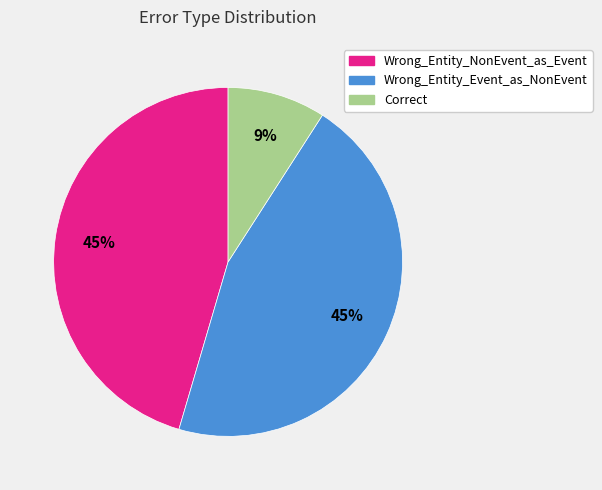

To the nearest percent, what percentage of the pie is Wrong_Entity_Event_as_NonEvent?

45%